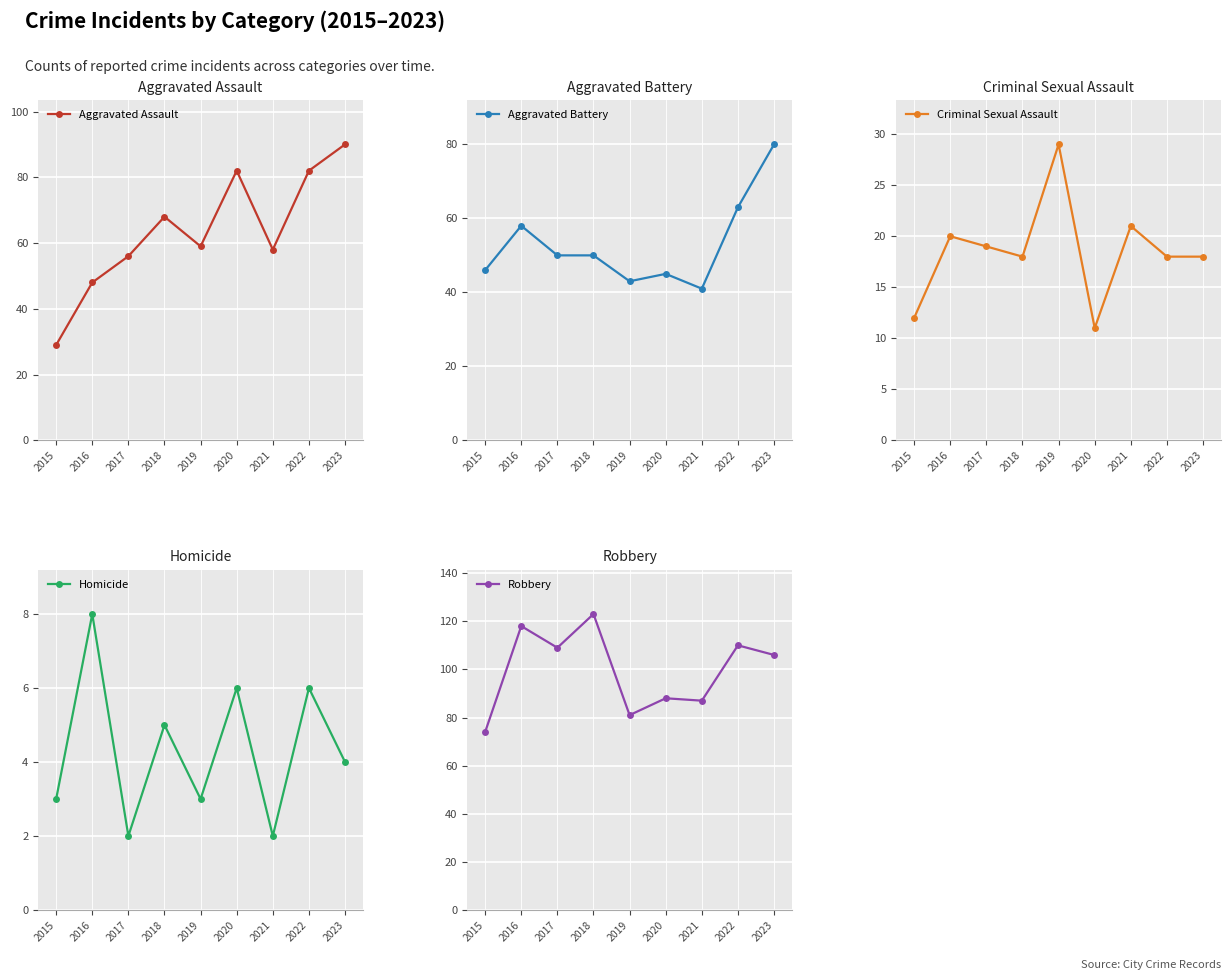

True or false: Robbery and Aggravated Battery cross at least once.

False